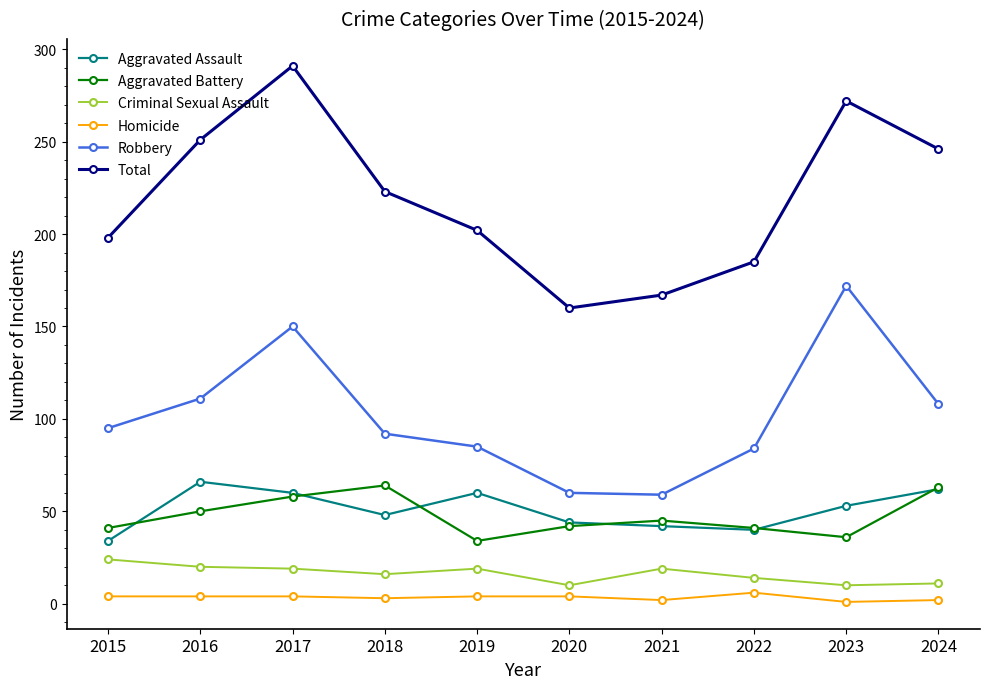

How many lines are shown in the chart?

6